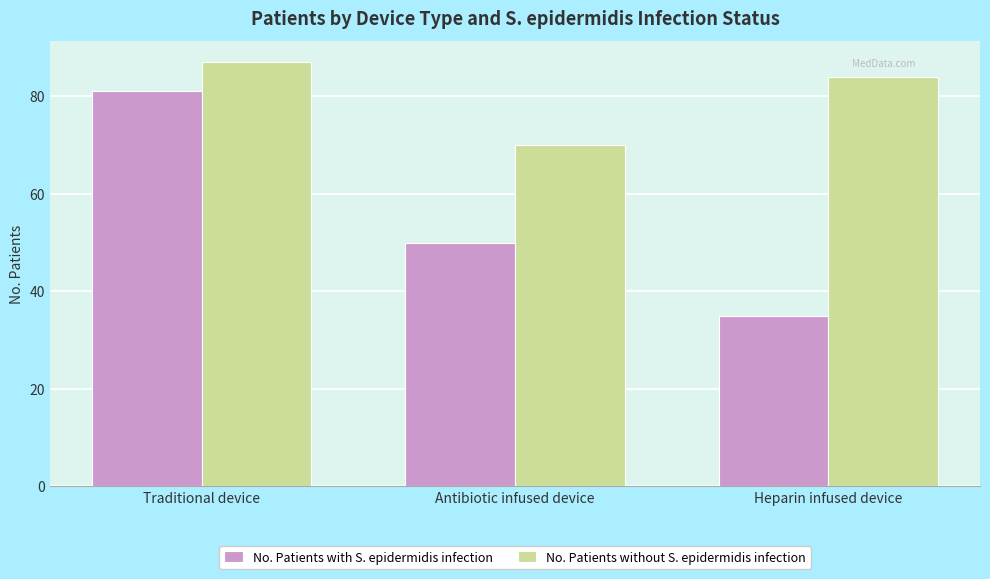

Count the No. Patients with S. epidermidis infection values in the range 35 to 81.

3